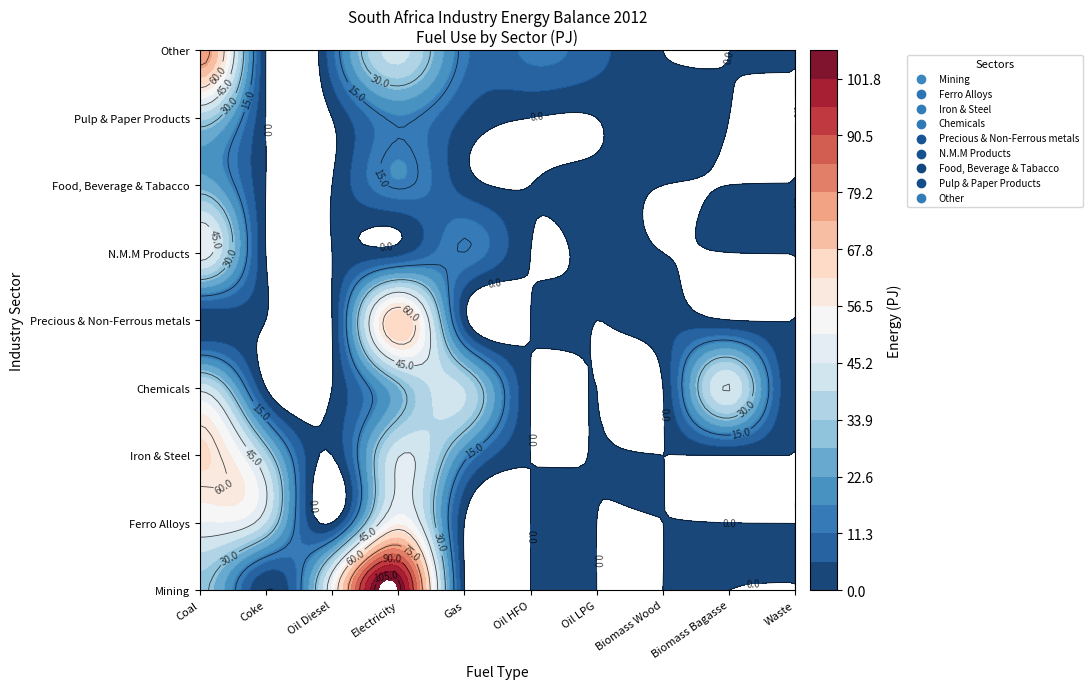

Which series has the largest total across all categories?

Mining